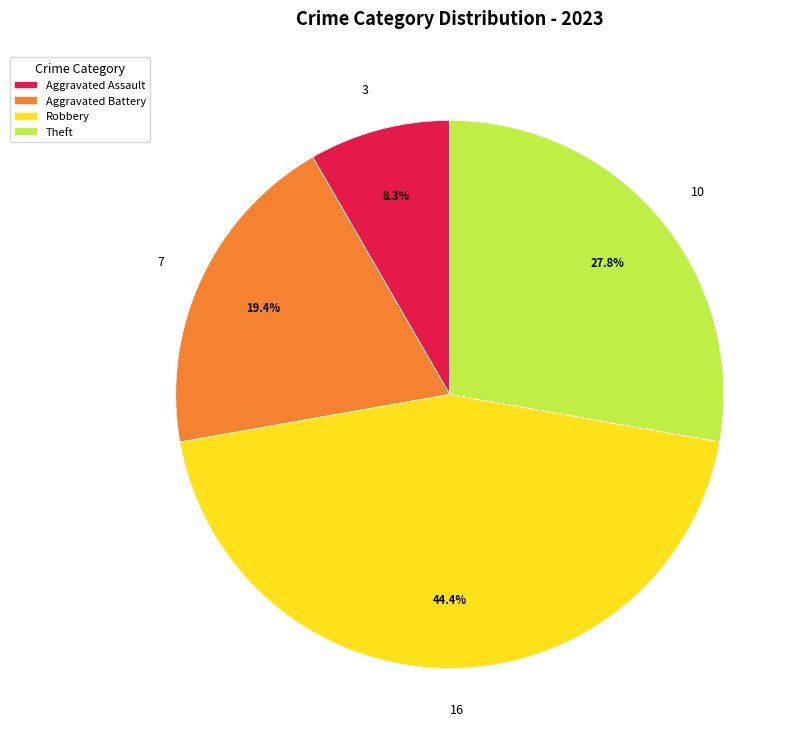

Between 10 and 3, which is larger?

10